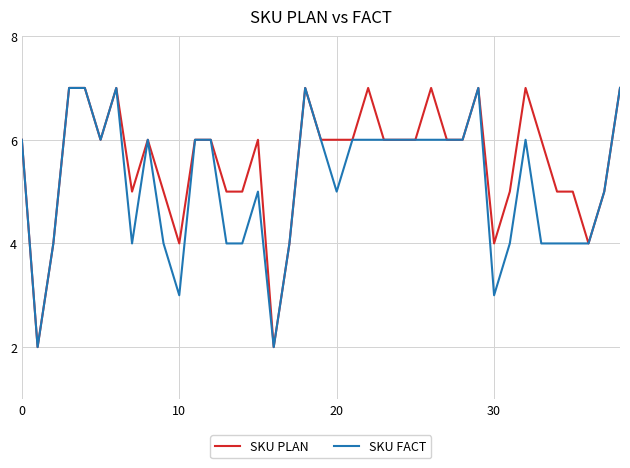

List the series in order of their overall mean, highest first.

SKU PLAN, SKU FACT